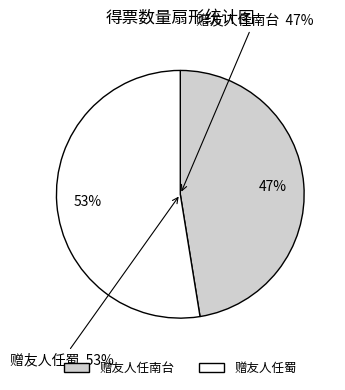

Count the number of slices in the pie.

2